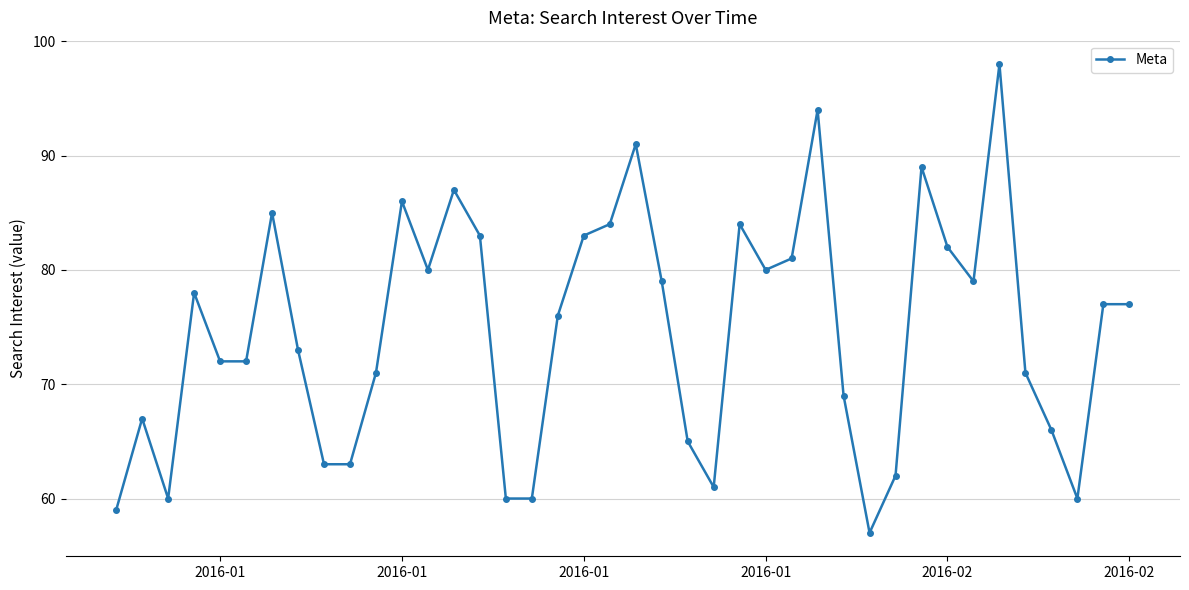

What is the average value?

75